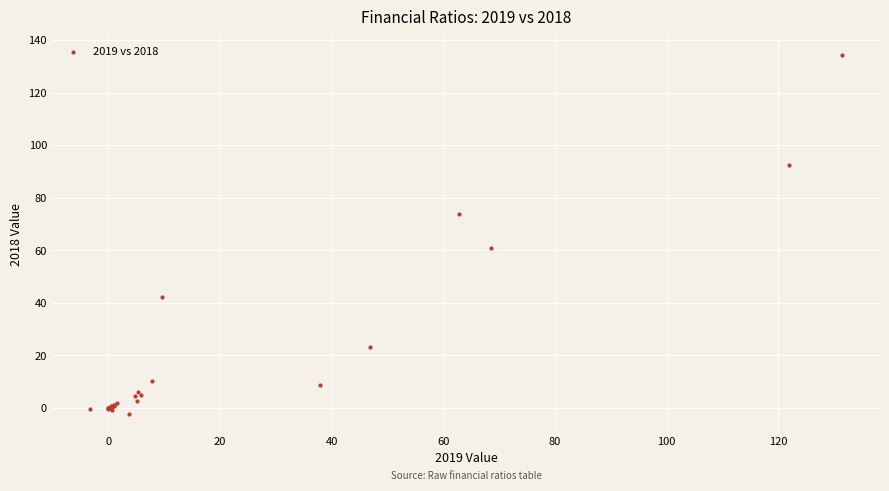

What Y value in the scatter plot is closest to 66?

60.7